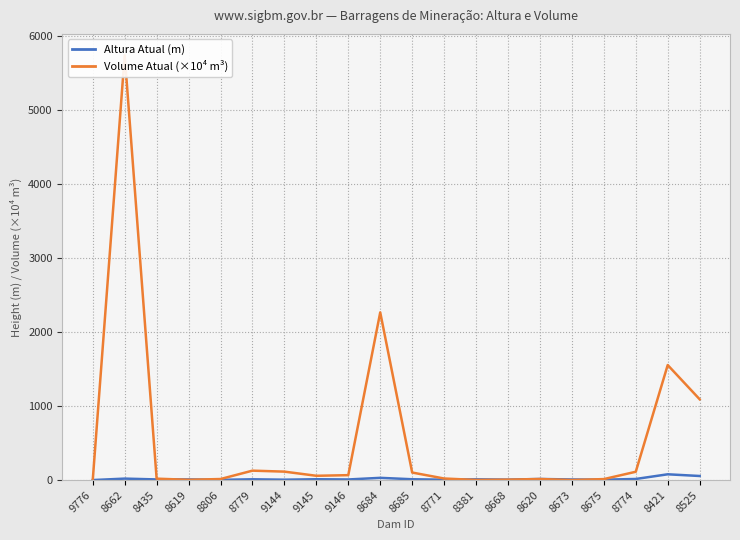

The value of Altura Atual (m) at 8381 is 2.6. True or false?

False